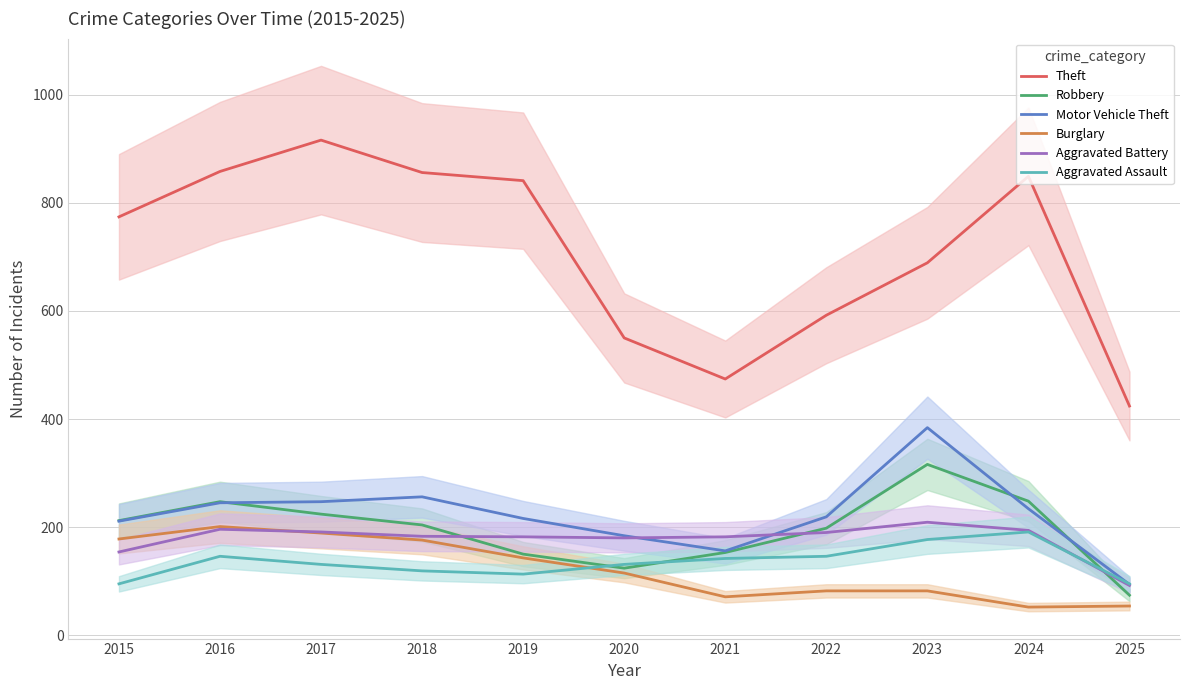

What is the difference between the Robbery values at 2025 and 2023?

242